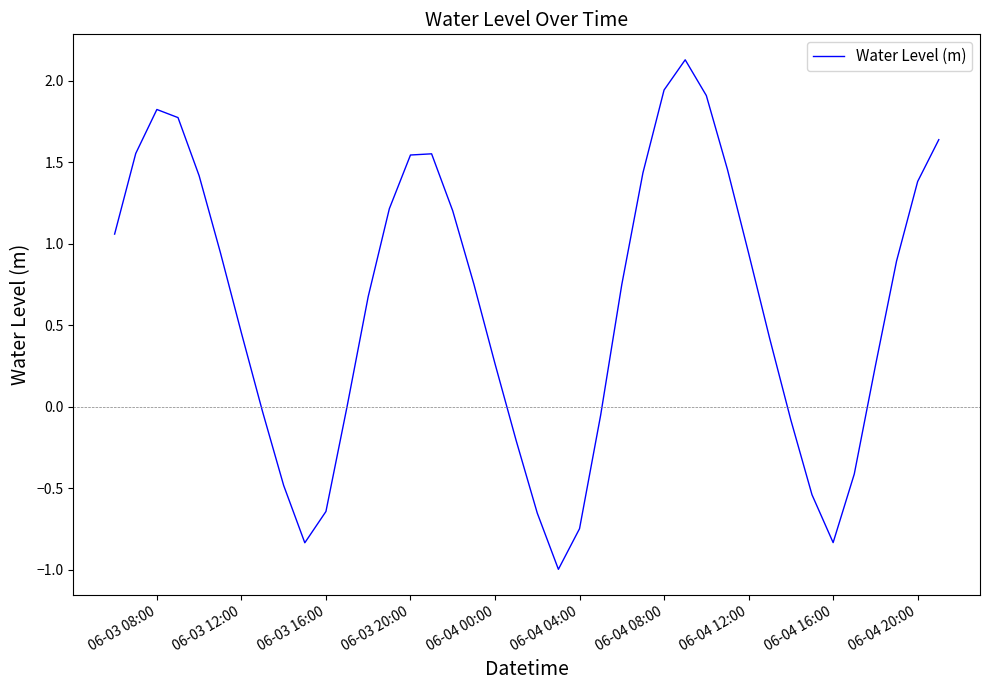

How many interior local peaks (higher than both neighbors) does the data have?

3